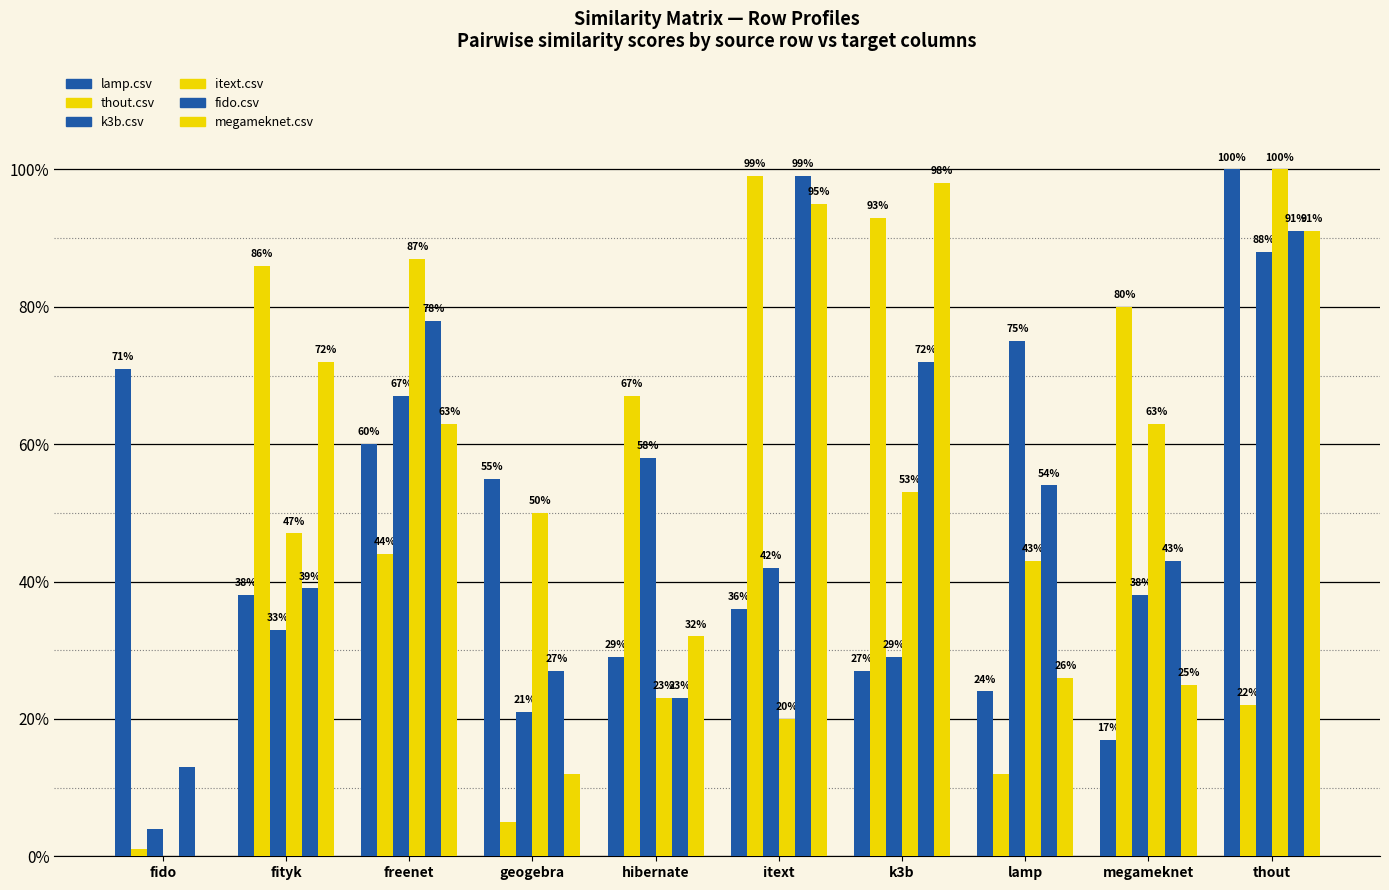

Does the chart contain stacked bars?

No